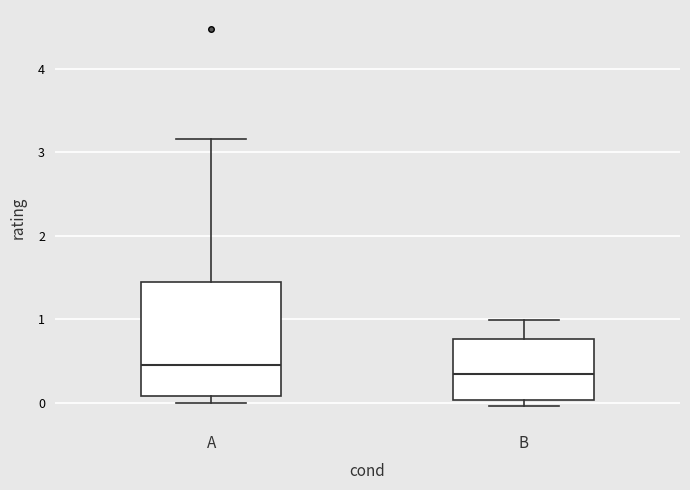

Which box is the tallest, from its lower edge to its upper edge?

A